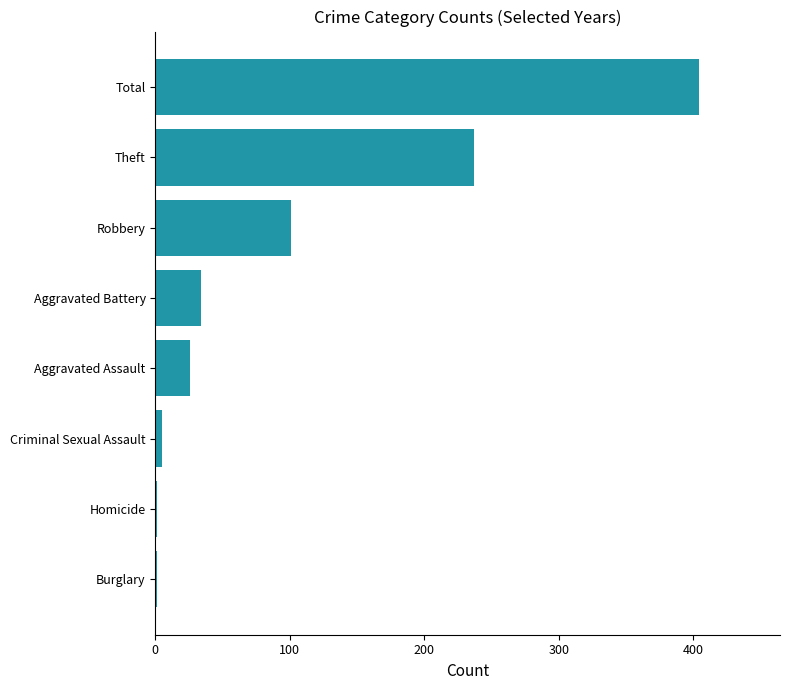

Where is the data nearest to the value 202?

Theft